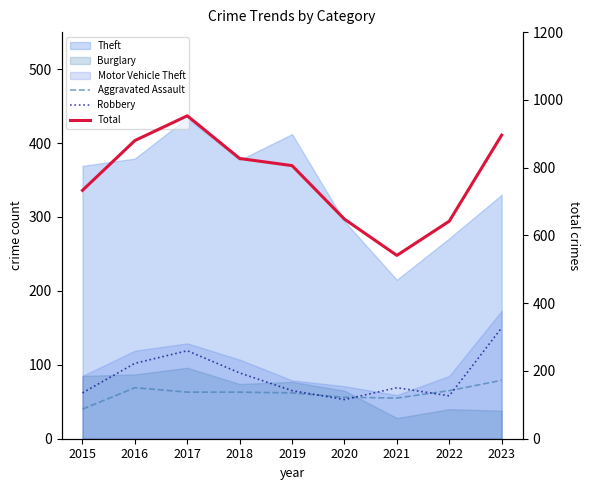

Count the number of categories in the chart.

9